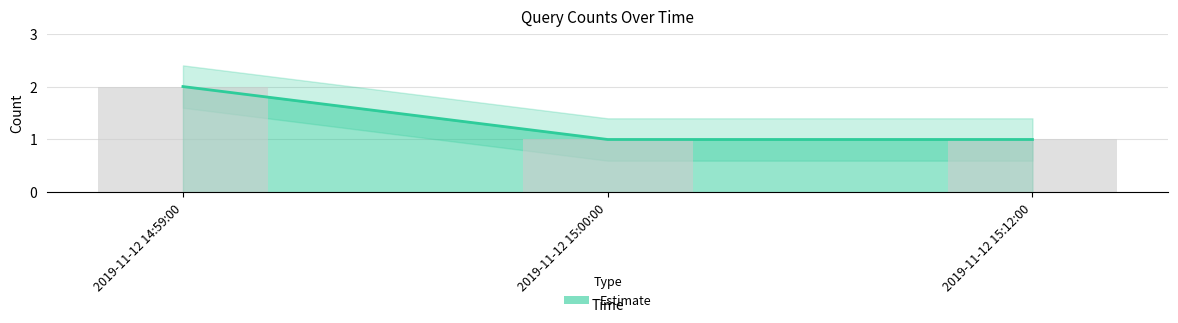

At which category does the chart reach its peak across all series?

2019-11-12 14:59:00